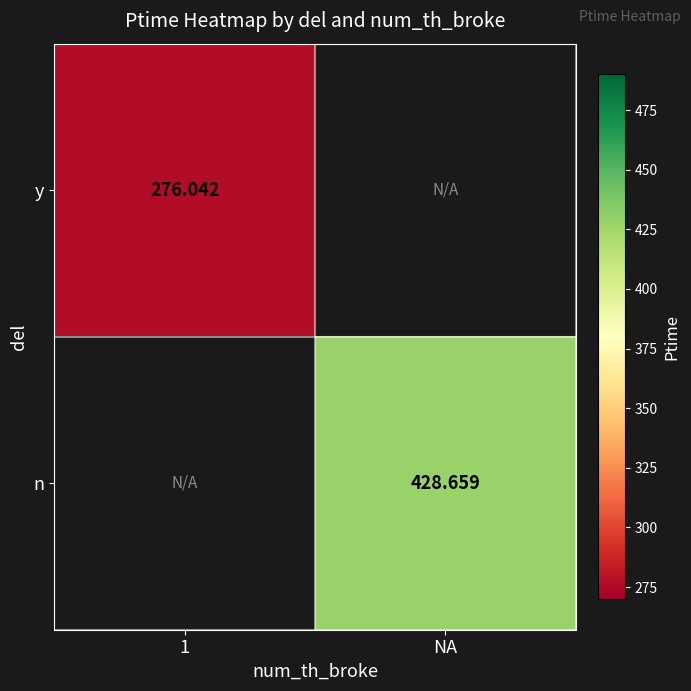

Which category has the lowest value in the n series?

1